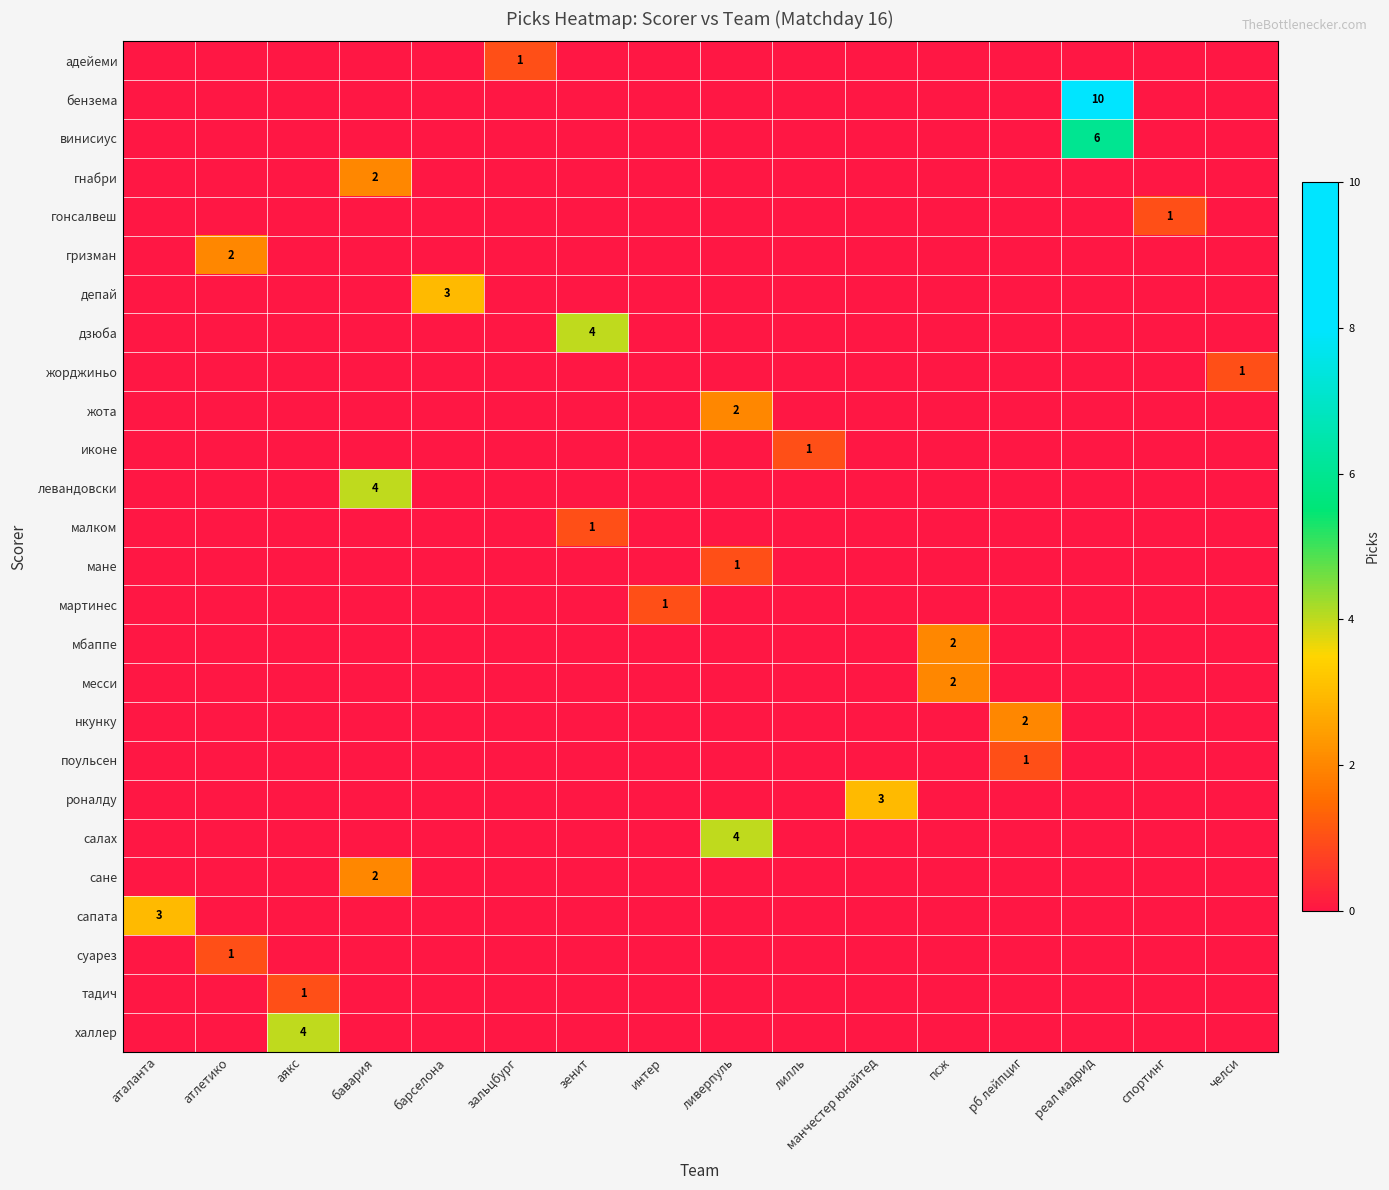

What is the spread (max minus min) of values at зальцбург?

1